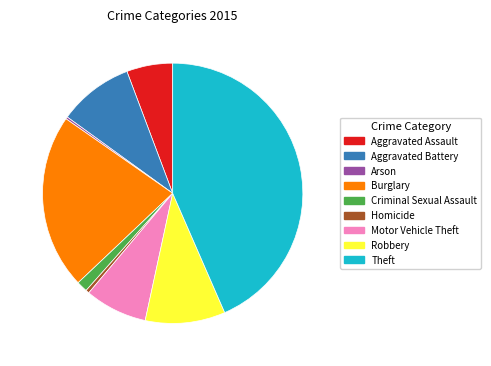

Combined, do Homicide and Criminal Sexual Assault account for over 50%?

No